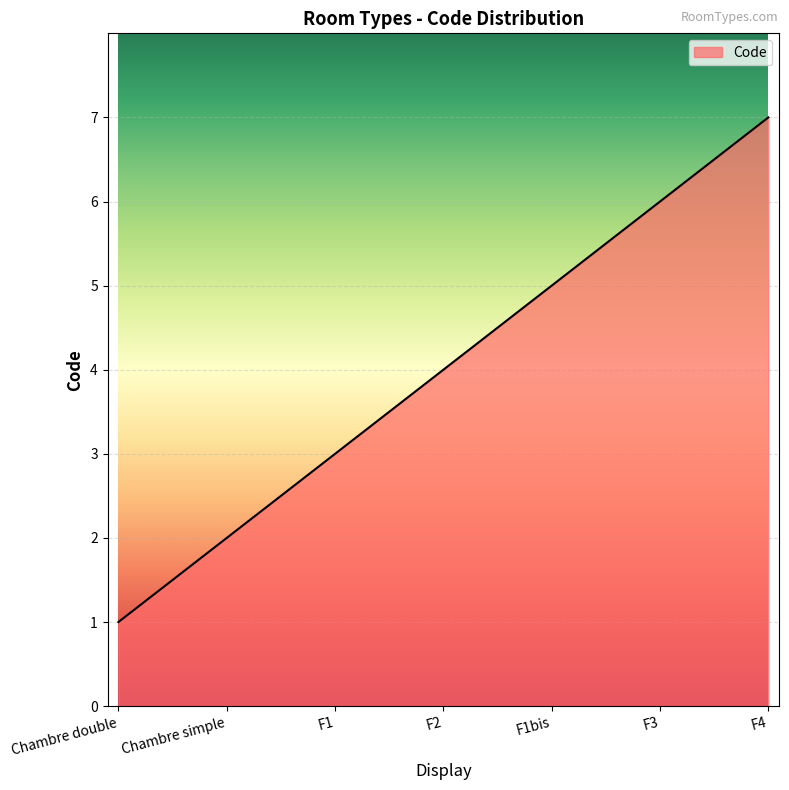

How many lines are shown in the chart?

1